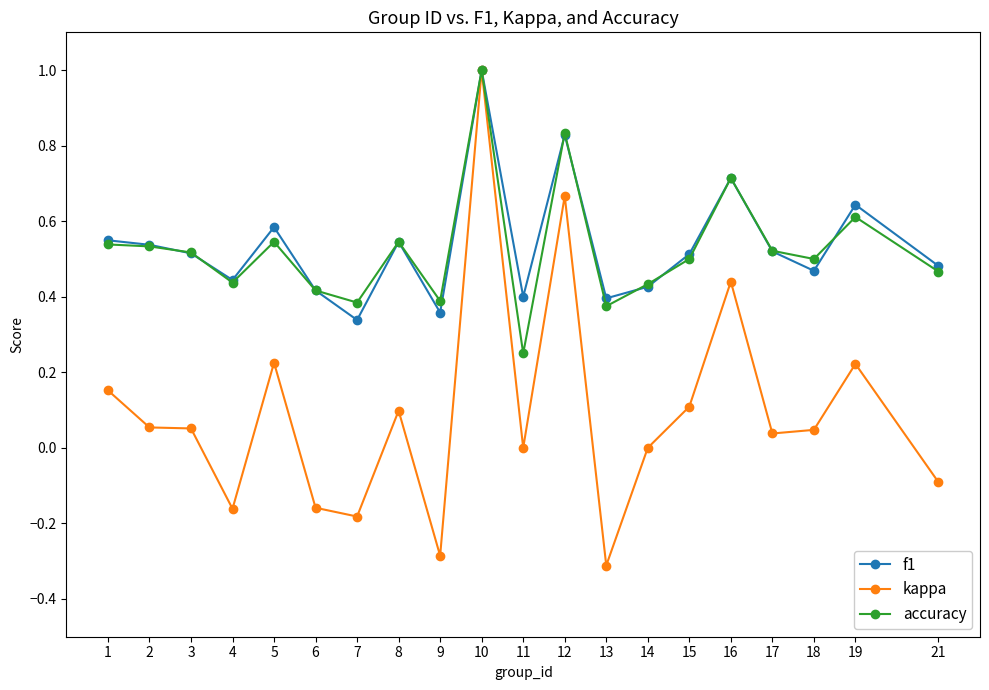

What is the value of the kappa point at the 10th from the left?

1.0